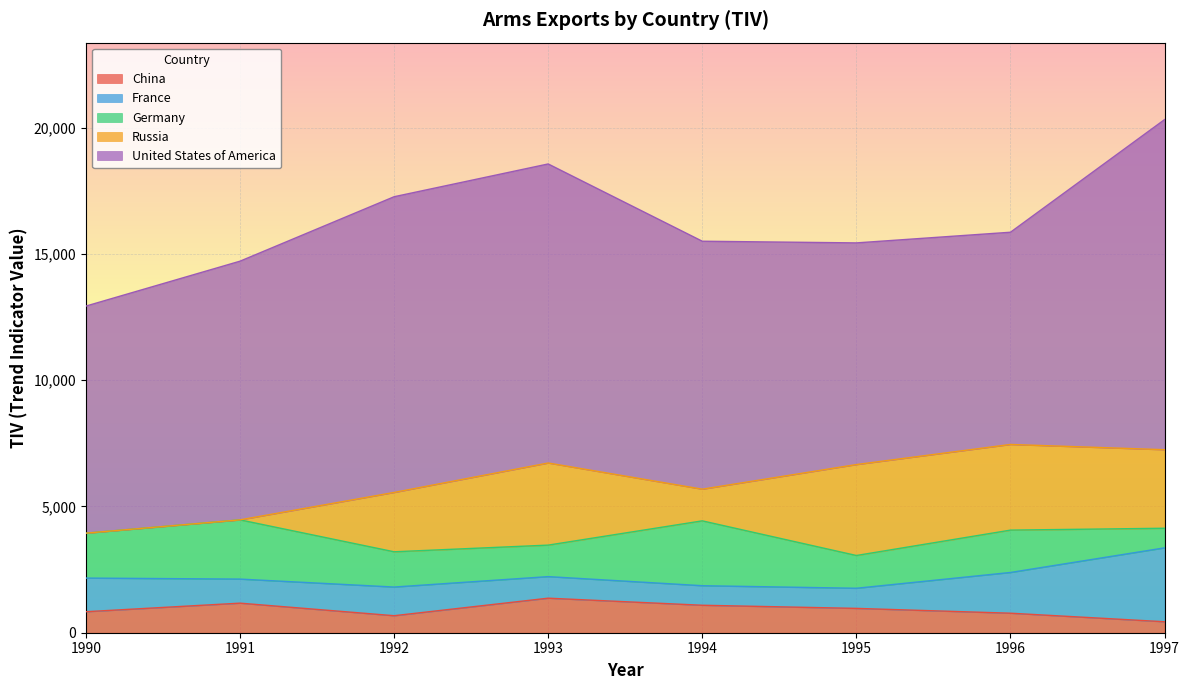

What is the difference between the second highest and minimum values in the Germany series?

1868